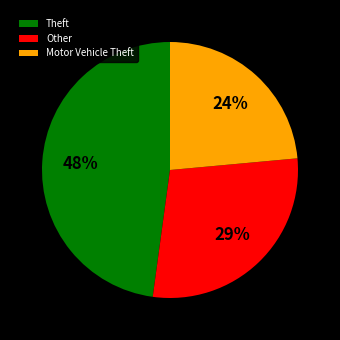

Is the sum of Motor Vehicle Theft and Theft greater than half?

Yes